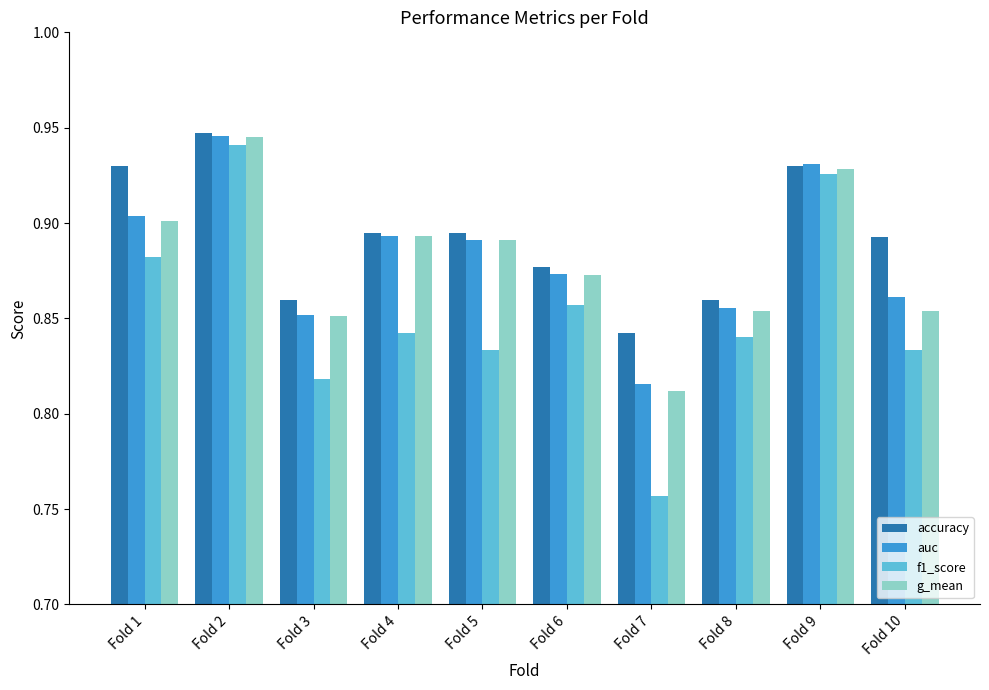

Which category has the highest value across all series?

Fold 2